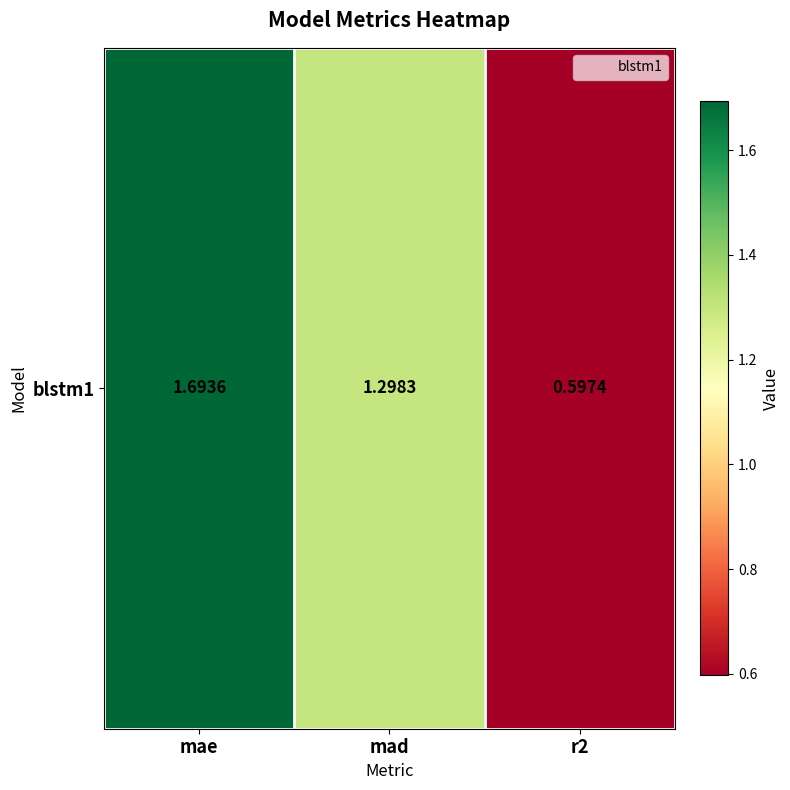

How many categories are shown in the chart?

3